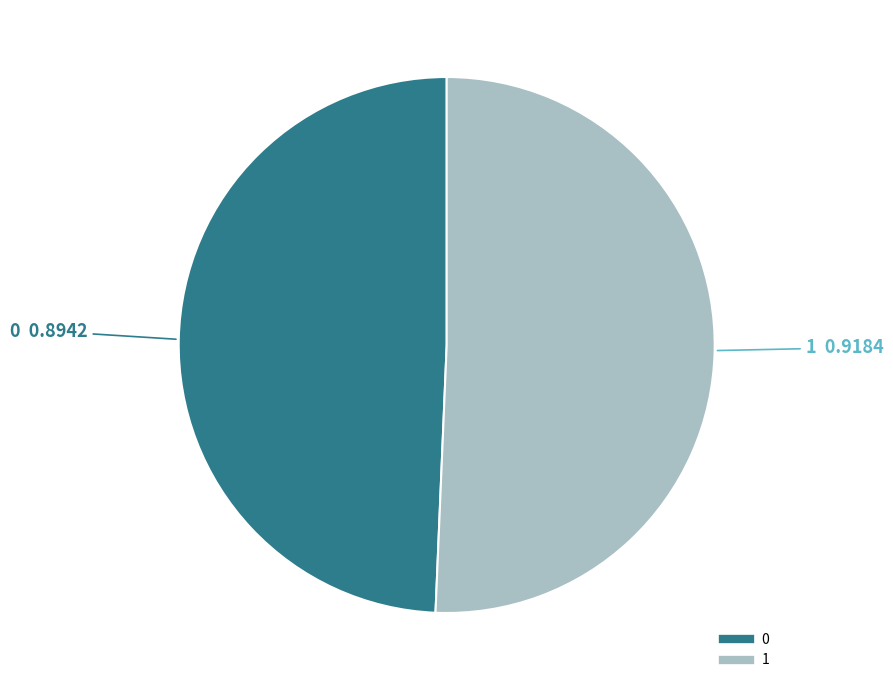

Is it true that 1 is 37% of the pie?

False